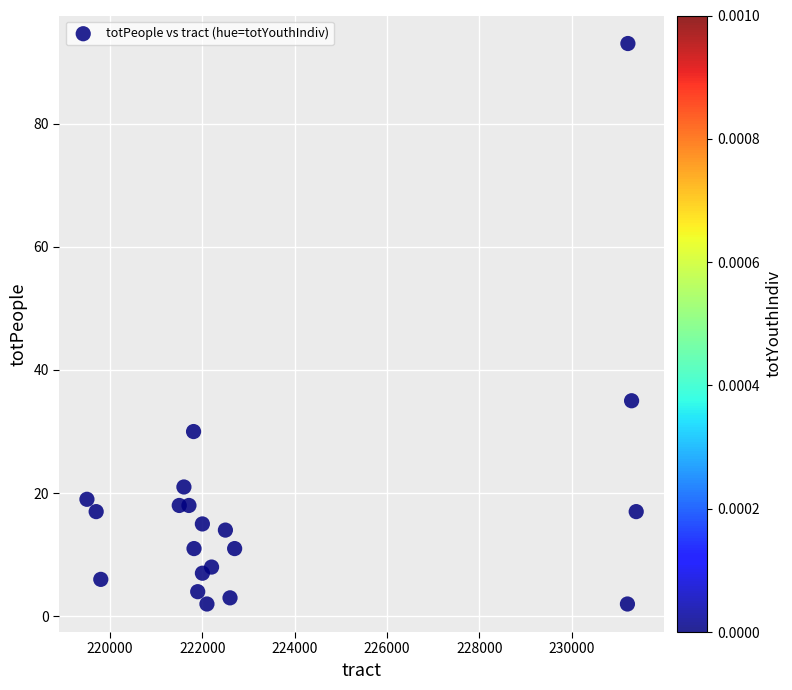

What Y value in the scatter plot is closest to 47?

35